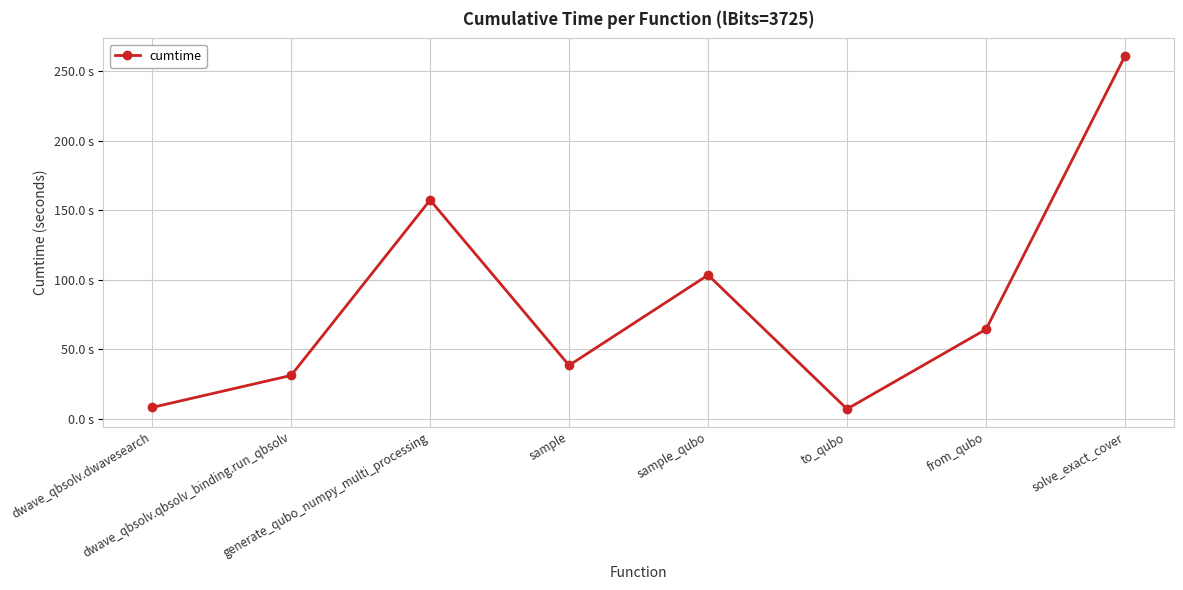

At which category does the data reach its first local peak?

generate_qubo_numpy_multi_processing